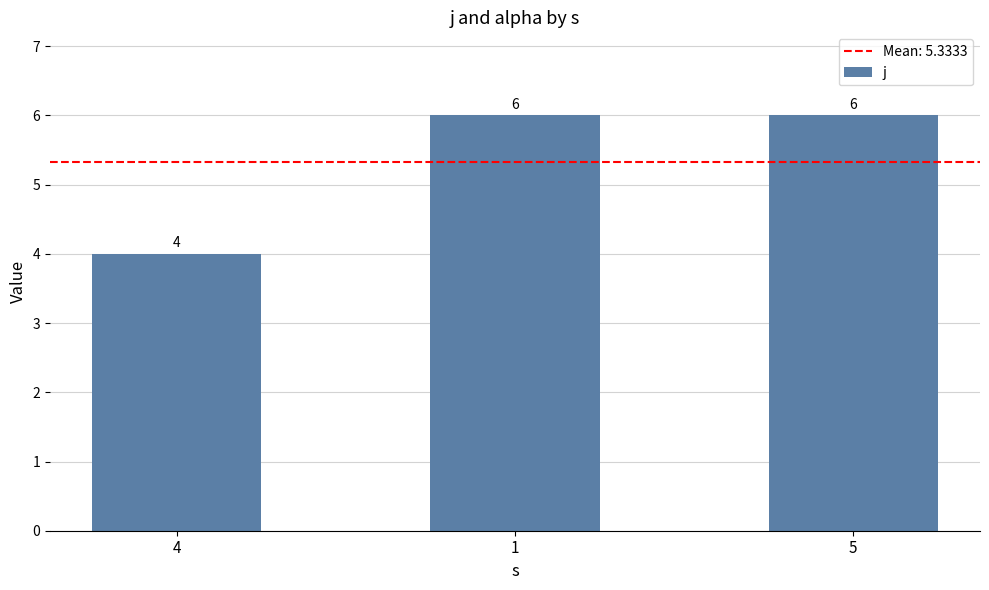

Reading left to right, extract all data points from this chart.

4=4	1=6	5=6